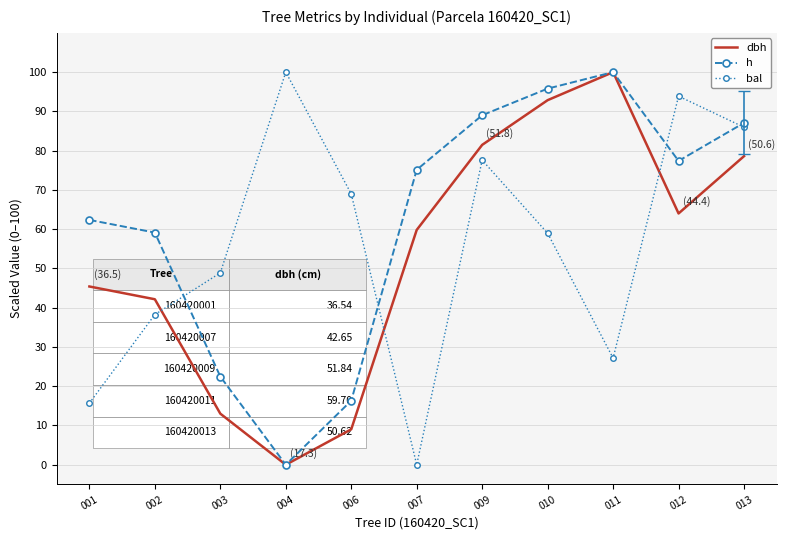

At which category is the sum across all series the highest?

013